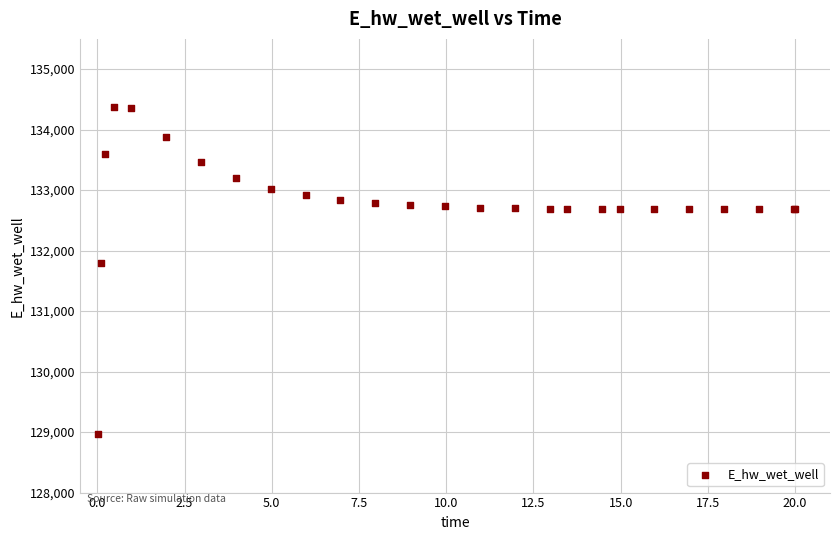

What Y value in the scatter plot is closest to 131674?

131791.0